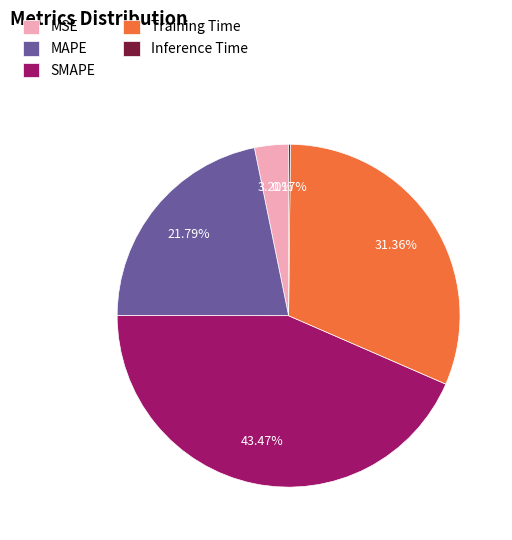

What percentage is the SMAPE slice, to the nearest percent?

43%